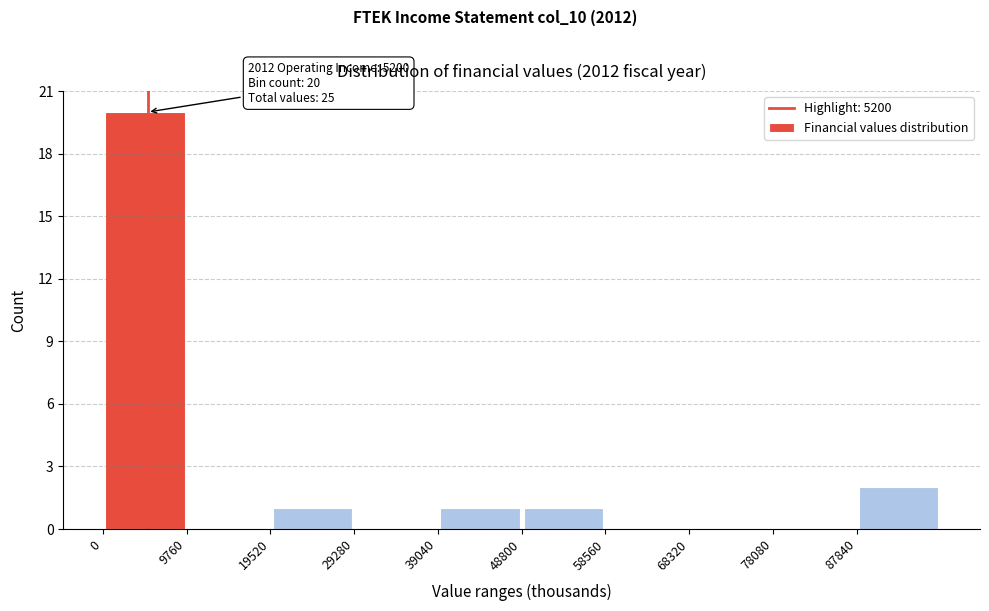

Over which range of the x-axis is the bar tallest?

0 to 10000